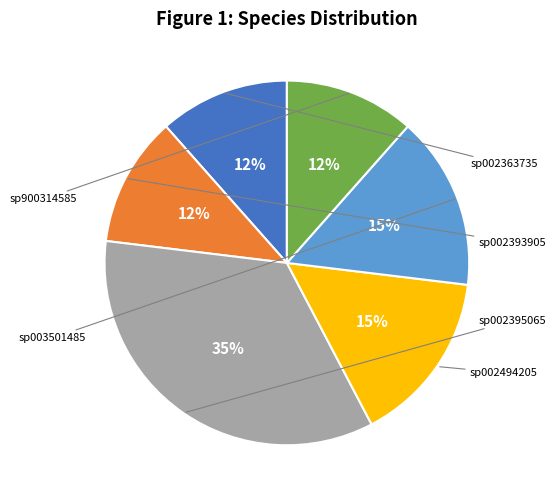

Count the number of slices in the pie.

6